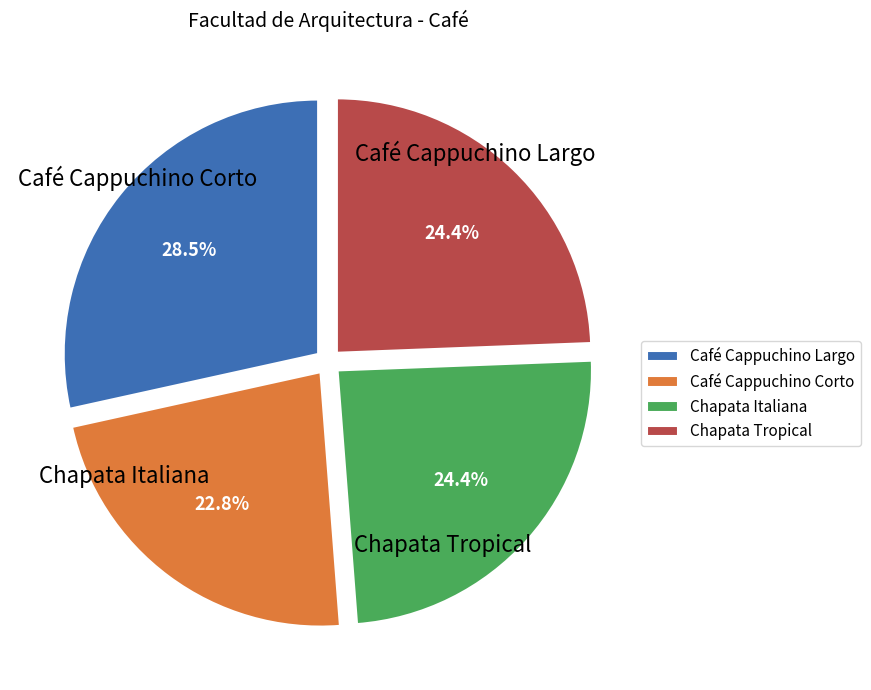

To the nearest percent, what percentage of the pie is Café Cappuchino Corto?

23%